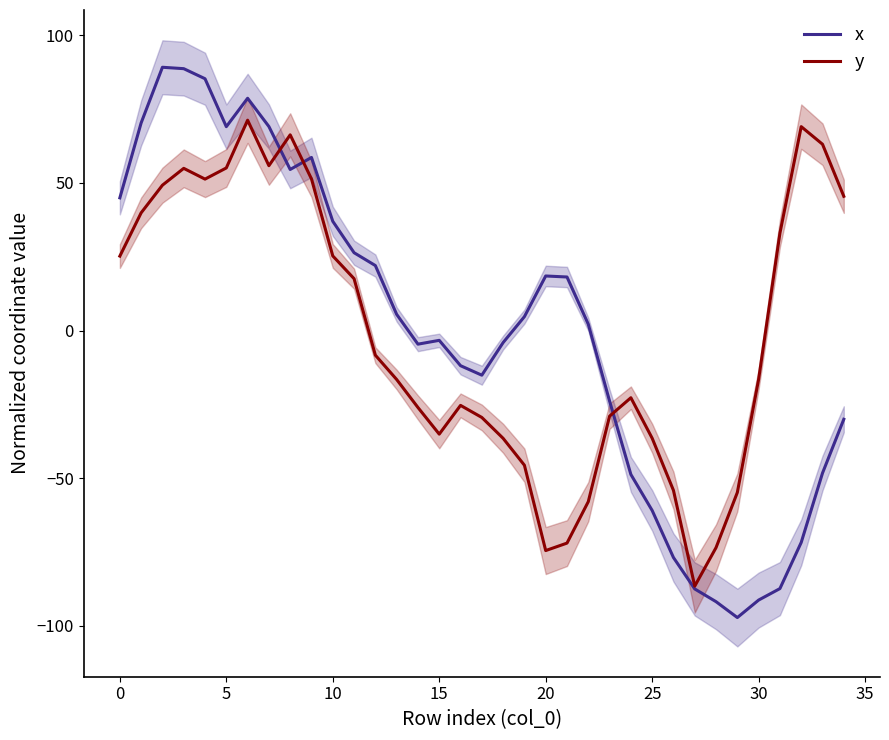

What is the value of the y point at the 20th from the left?

-45.6